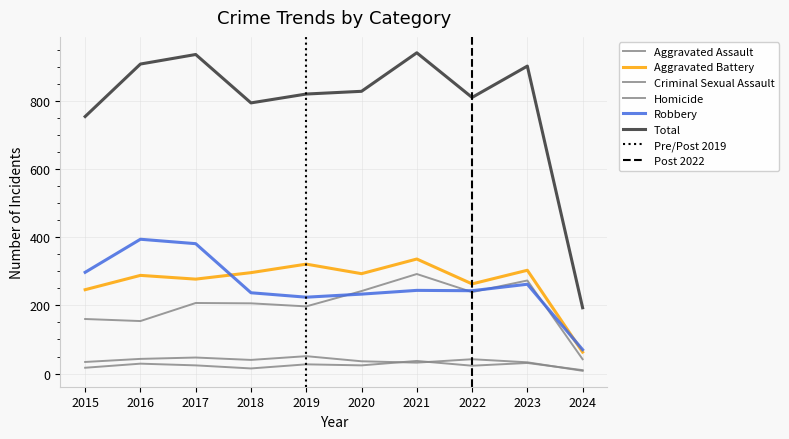

What are all the series names shown in the legend?

Aggravated Assault, Aggravated Battery, Criminal Sexual Assault, Homicide, Robbery, Total